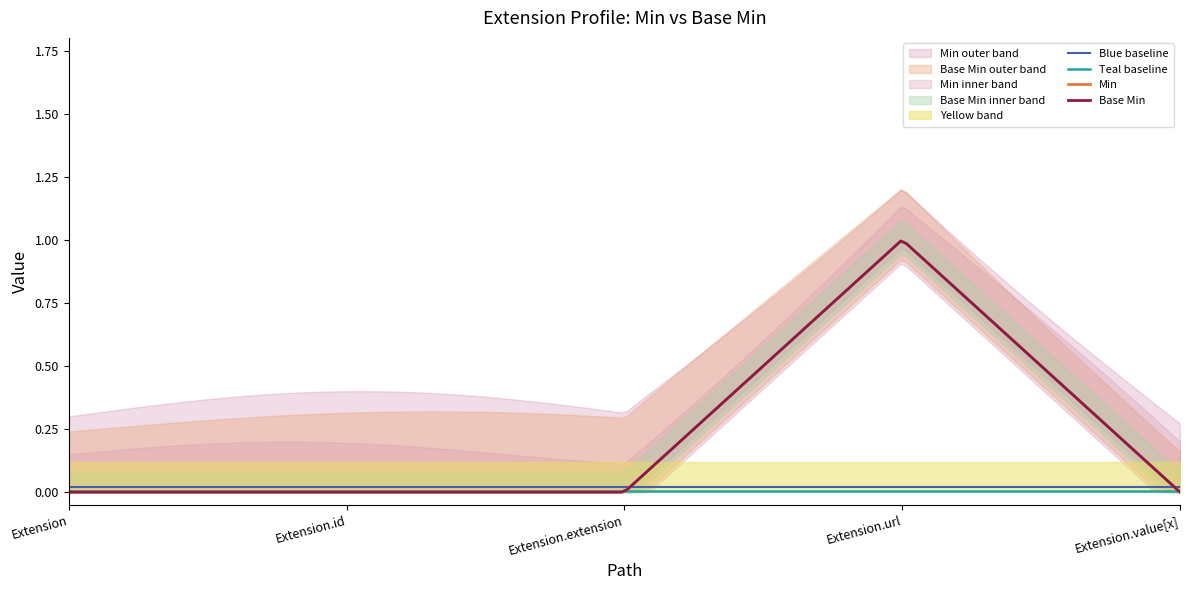

At Extension.url, list the series in order from largest to smallest.

Min, Base Min